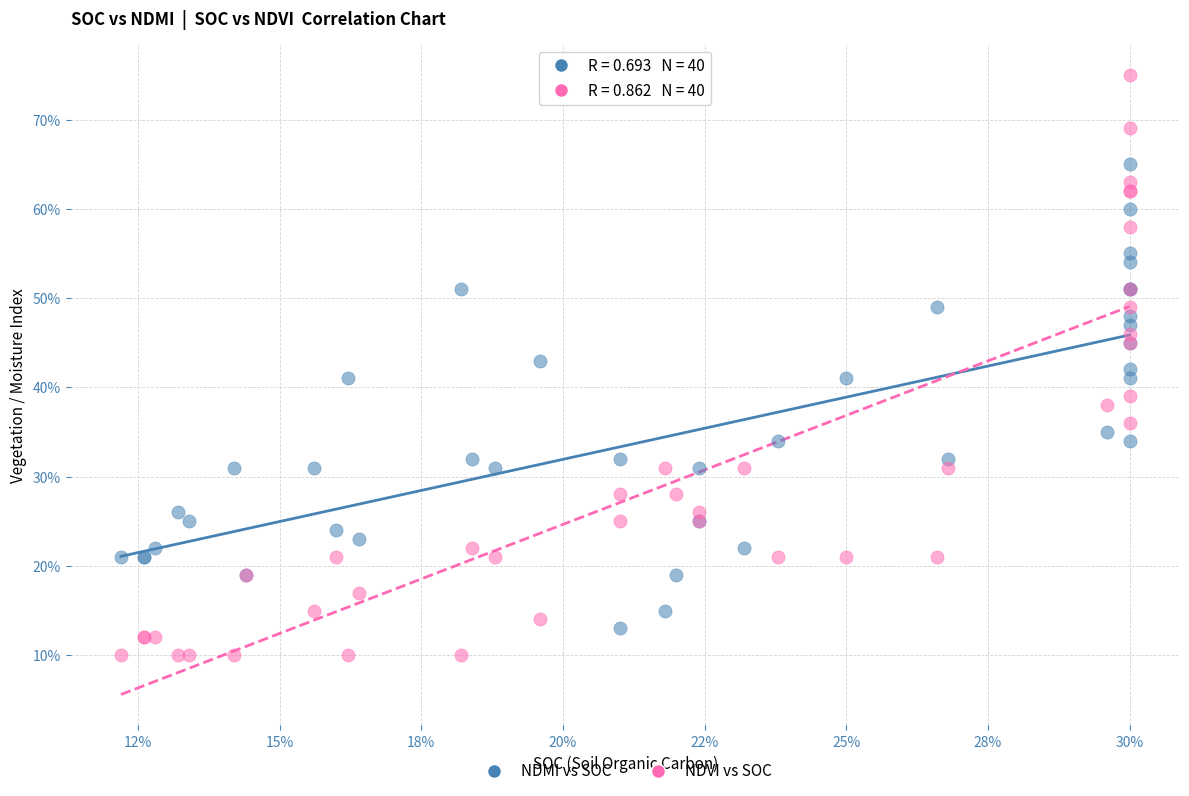

Which series has the largest Y range (max minus min)?

NDVI vs SOC